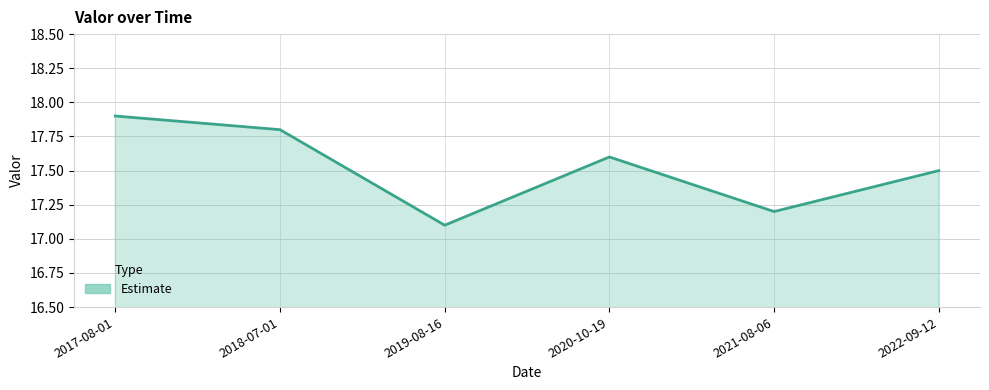

Between 2019-08-16 and 2017-08-01, which is larger?

2017-08-01